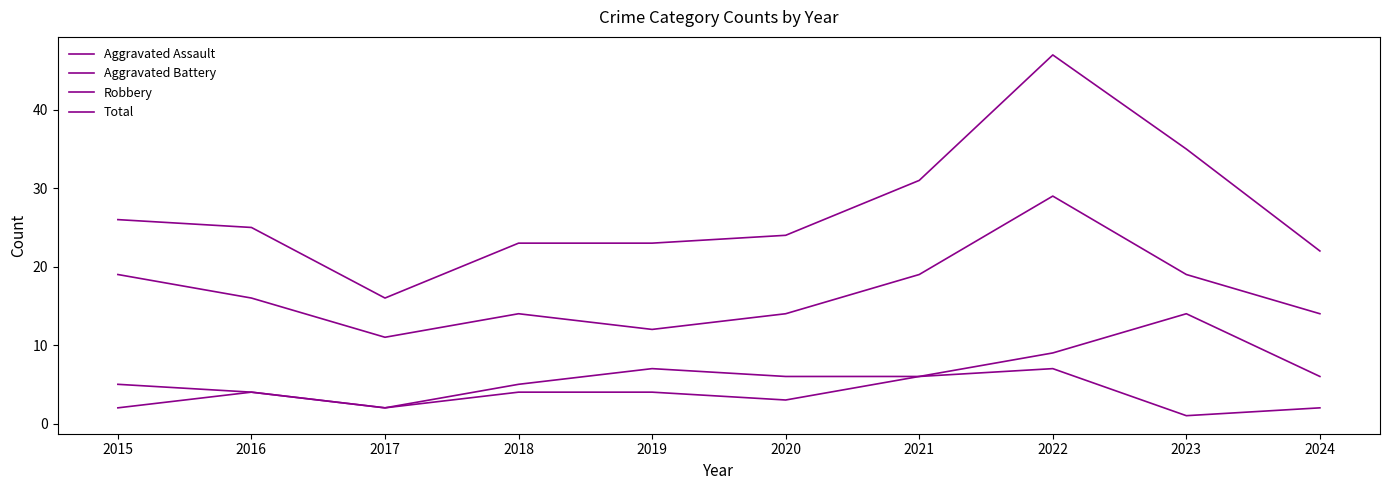

True or false: Aggravated Battery has more than 0 interior local peaks.

True